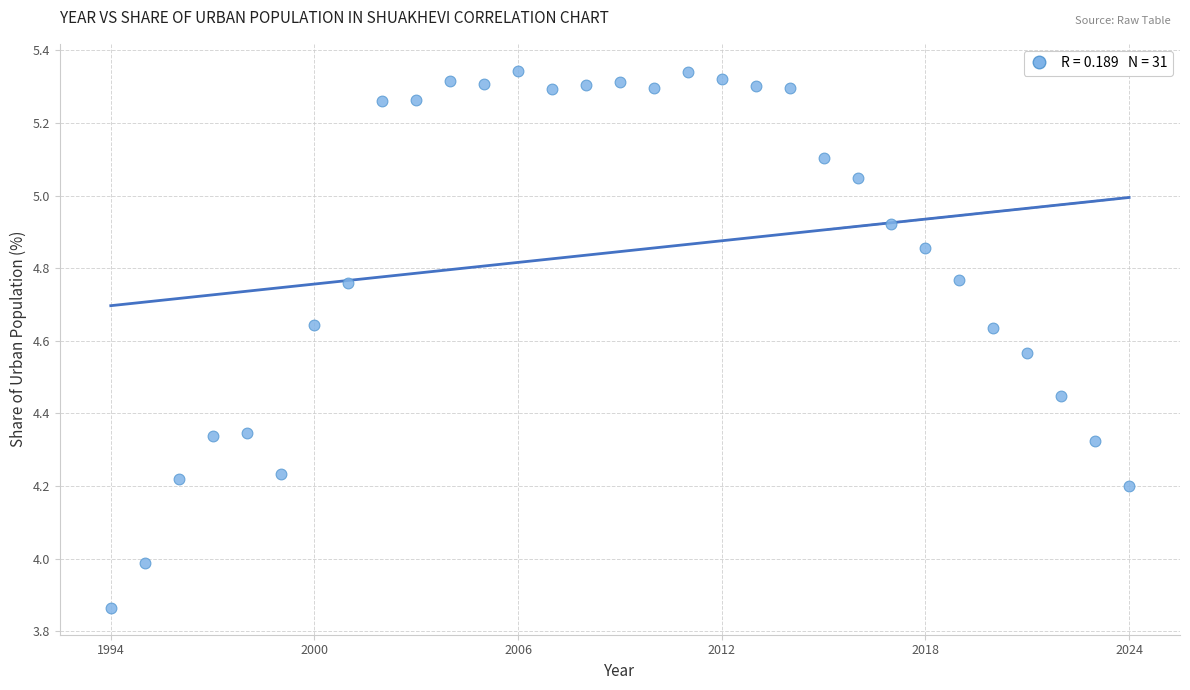

What is the range of X values (max minus min)?

30.0